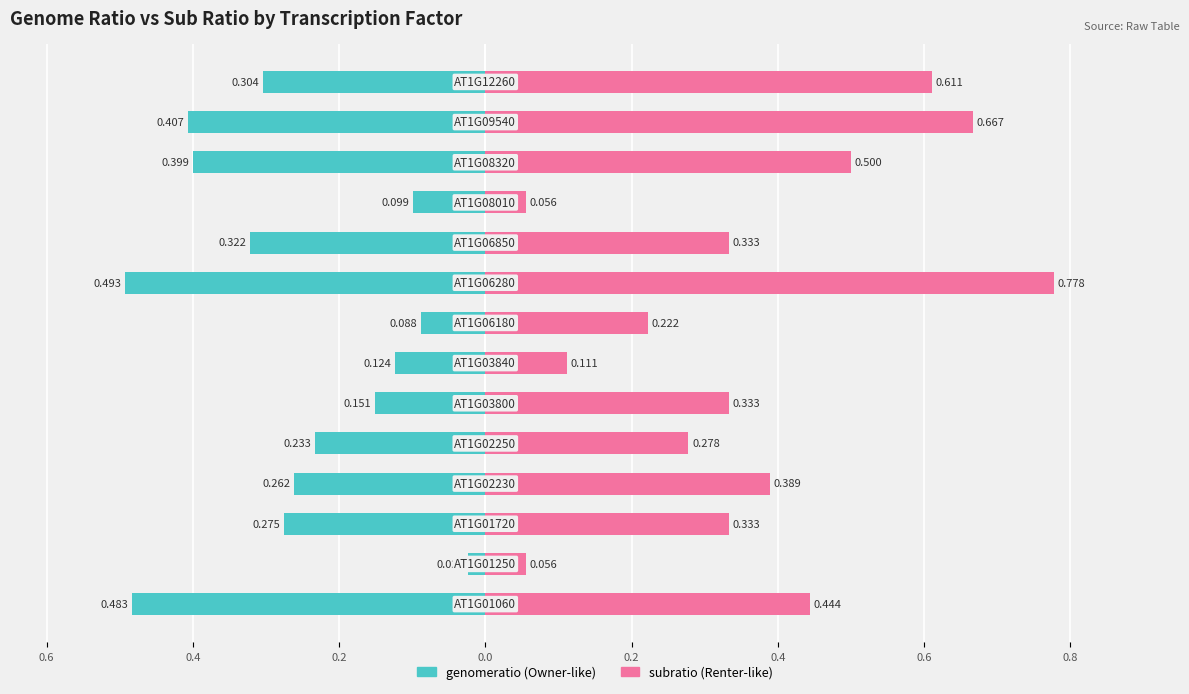

Which series has the largest total across all categories?

subratio